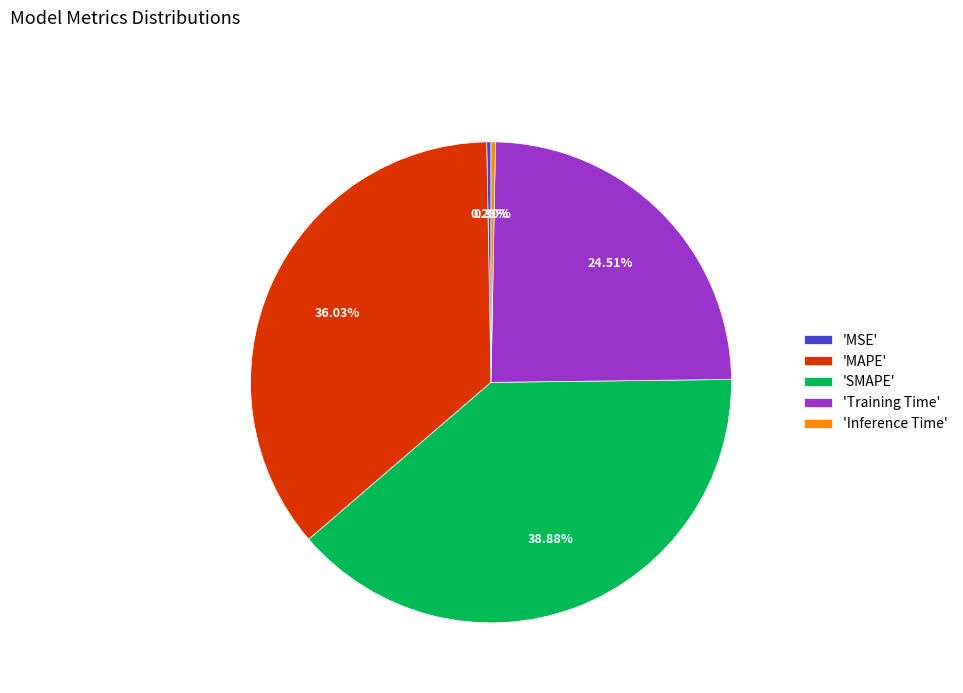

What is the largest slice in the pie chart?

'SMAPE'